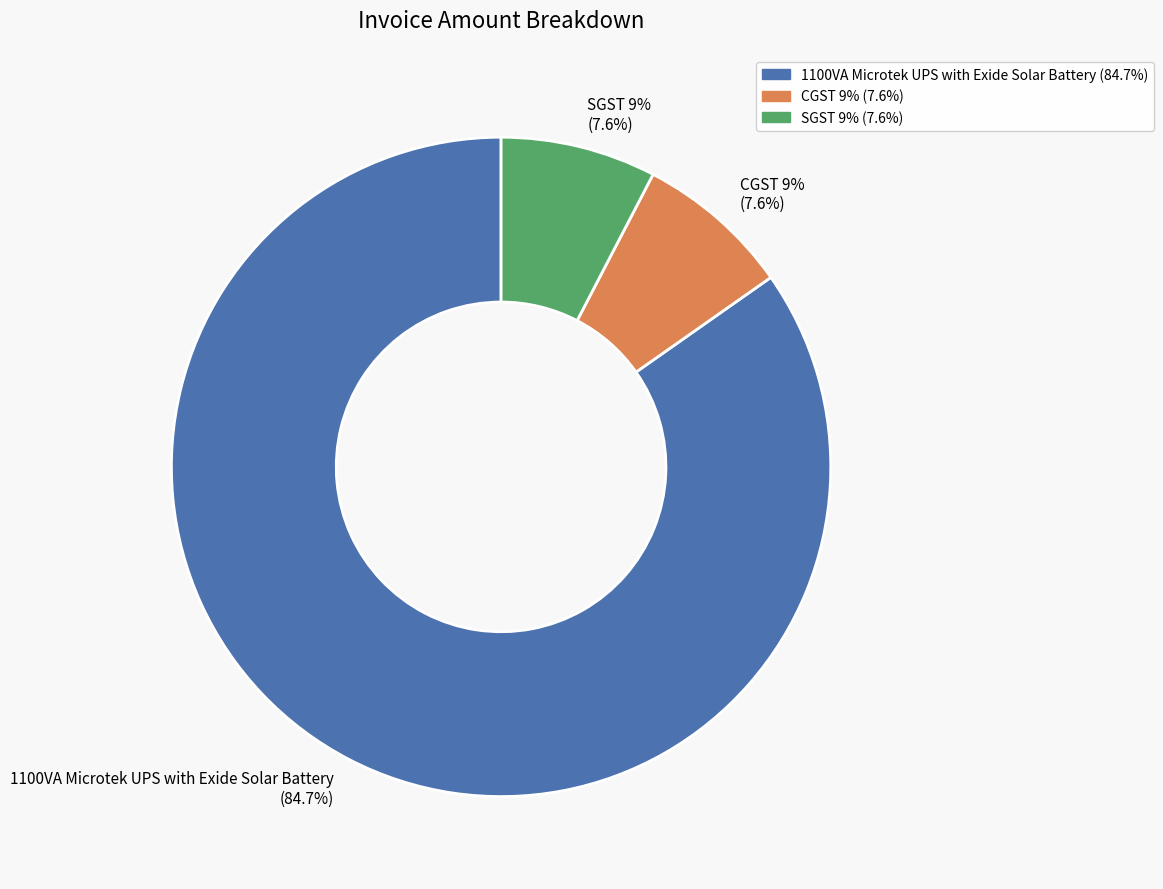

True or false: SGST 9% accounts for 14% of the total.

False